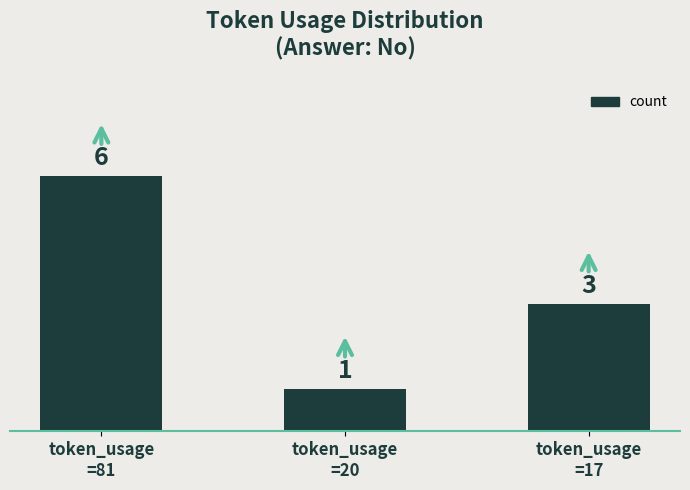

How many bars are there in total?

3